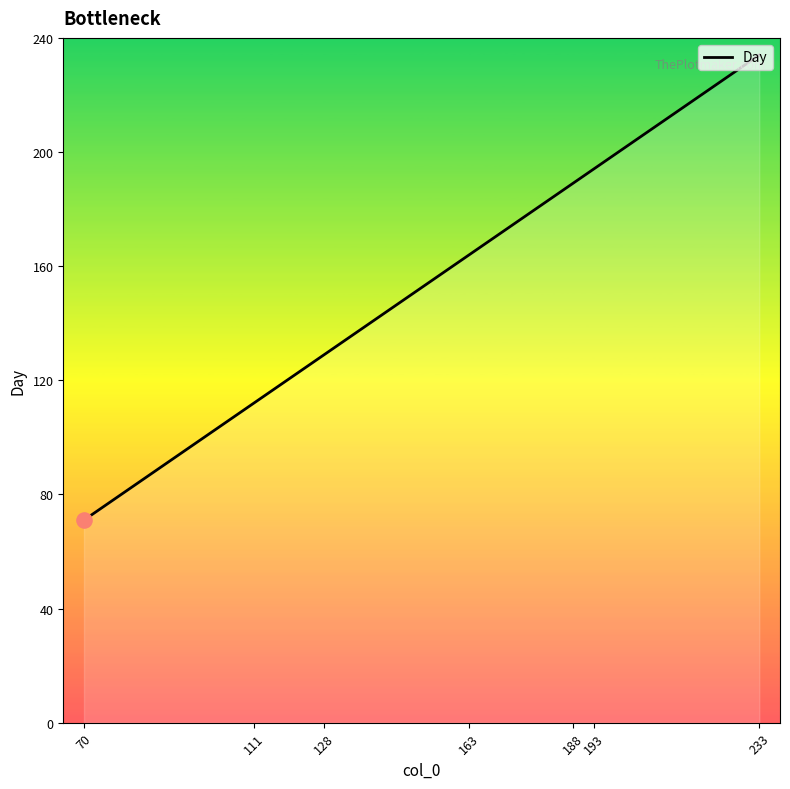

Approximately how many times larger is the value at 111 compared to 193?

0.6